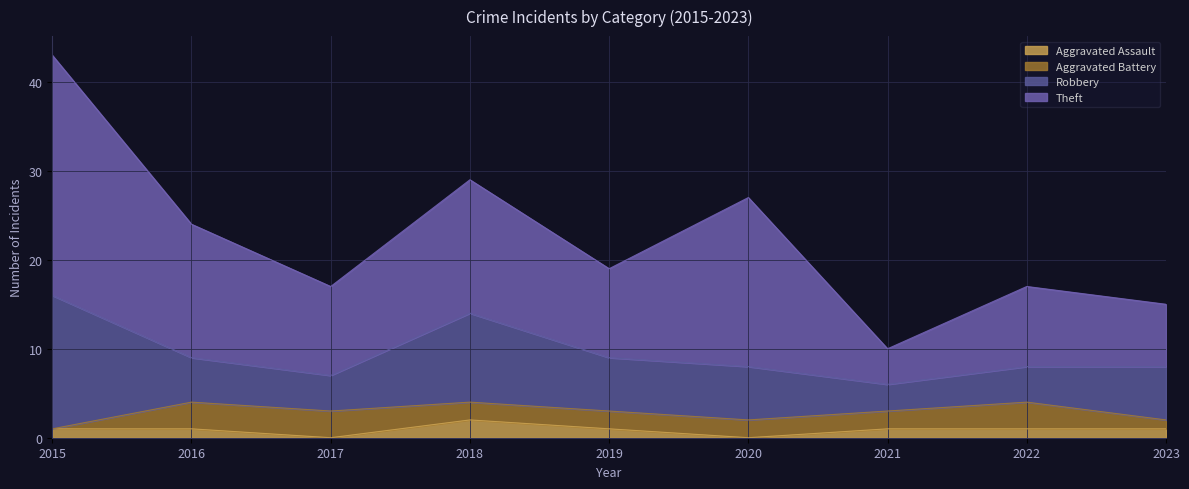

Reading left to right, list all the values displayed in this chart.

Aggravated Assault: 2015=1	2016=1	2017=0	2018=2	2019=1	2020=0	2021=1	2022=1	2023=1
Aggravated Battery: 2015=0	2016=3	2017=3	2018=2	2019=2	2020=2	2021=2	2022=3	2023=1
Robbery: 2015=15	2016=5	2017=4	2018=10	2019=6	2020=6	2021=3	2022=4	2023=6
Theft: 2015=27	2016=15	2017=10	2018=15	2019=10	2020=19	2021=4	2022=9	2023=7